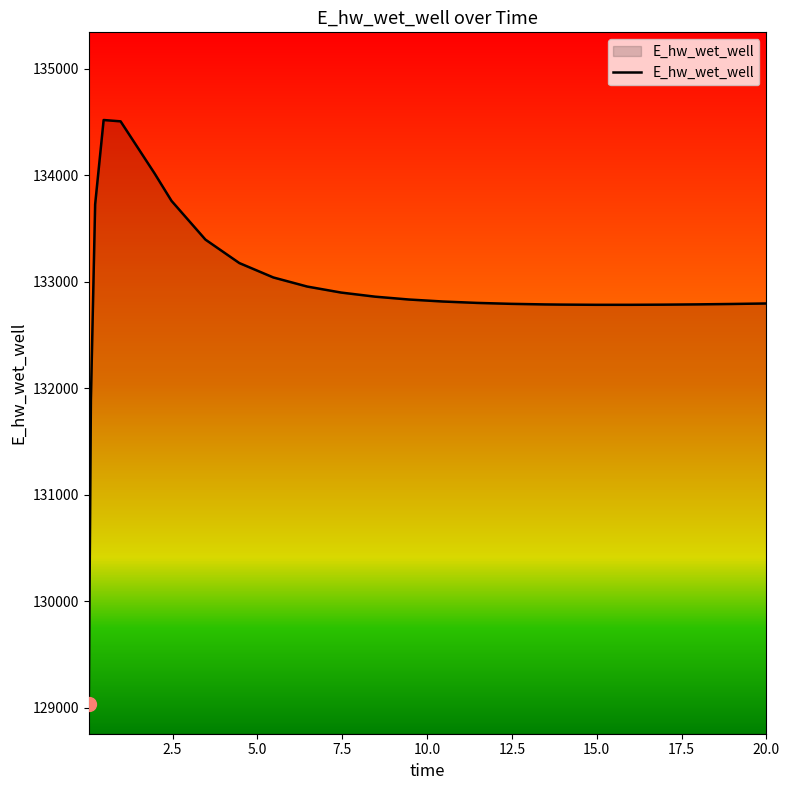

Does the chart have visible grid lines?

No